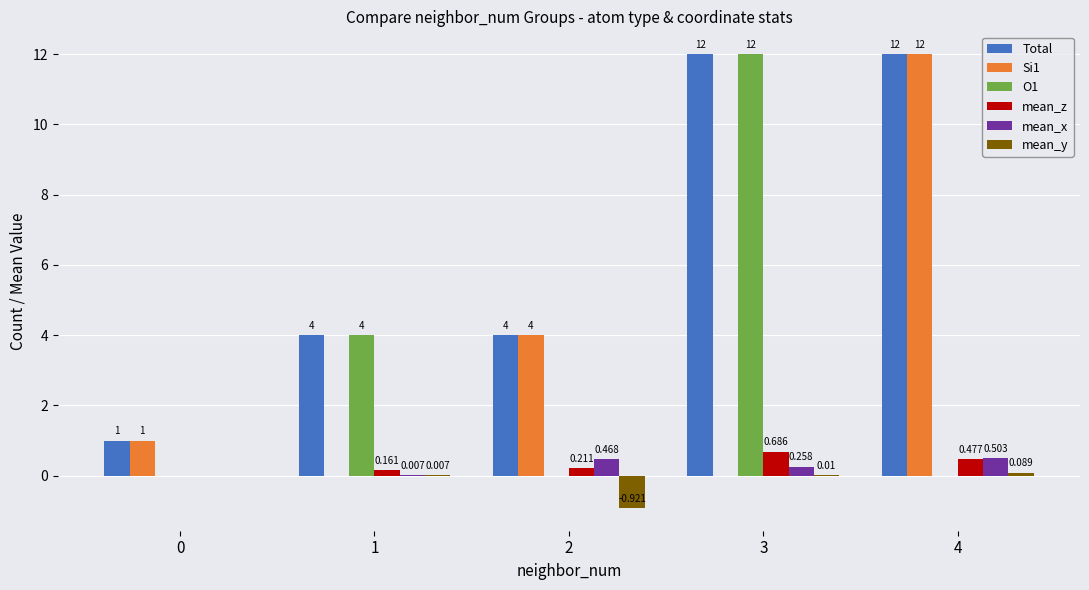

Are the bars grouped side by side (vs. stacked)?

Yes